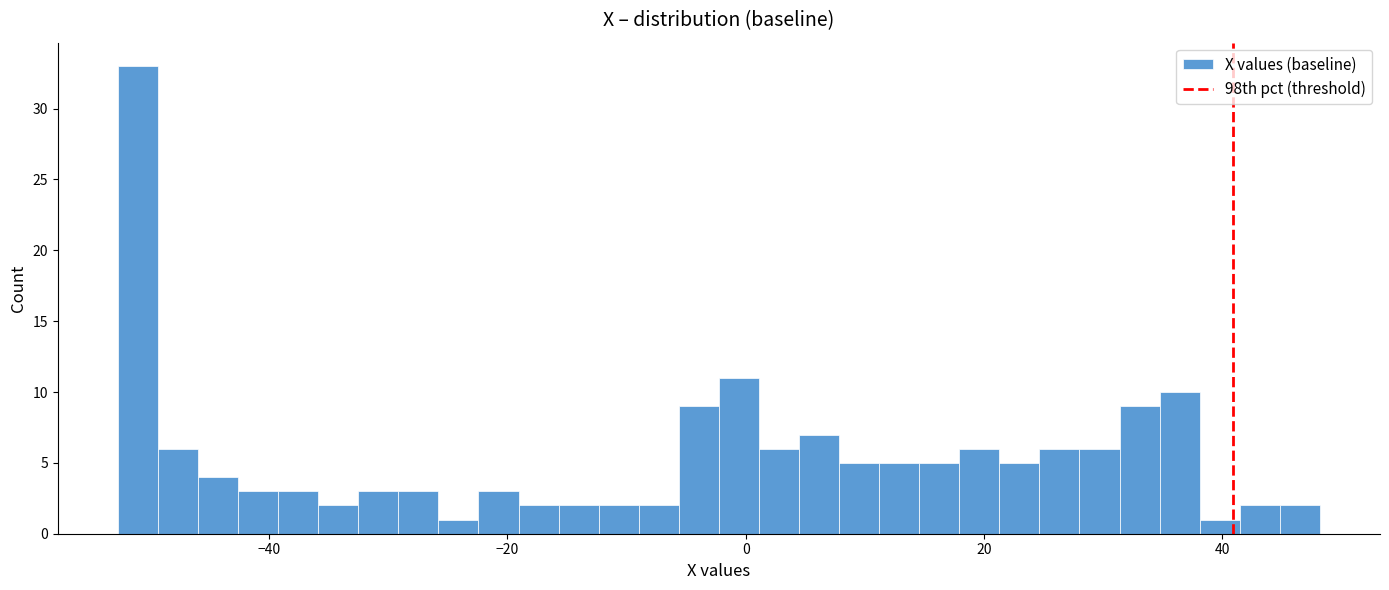

Read against the x-axis, roughly where is the centre of the tallest bar?

-52